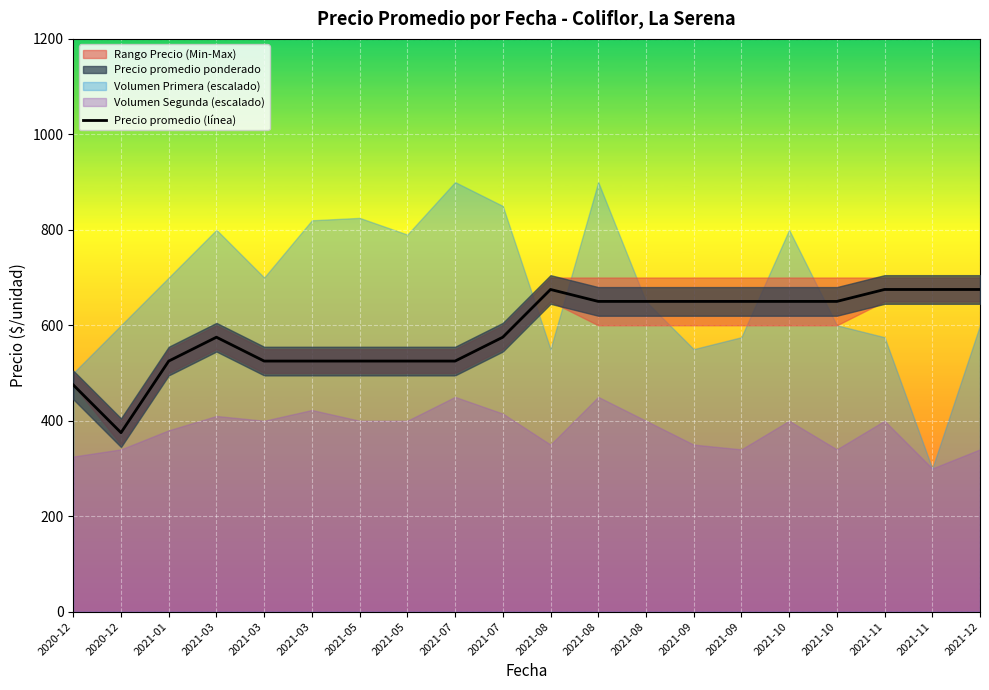

Reading left to right, what are all the values shown in this chart?

475	375	525	575	525	525	525	525	525	575	675	650	650	650	650	650	650	675	675	675